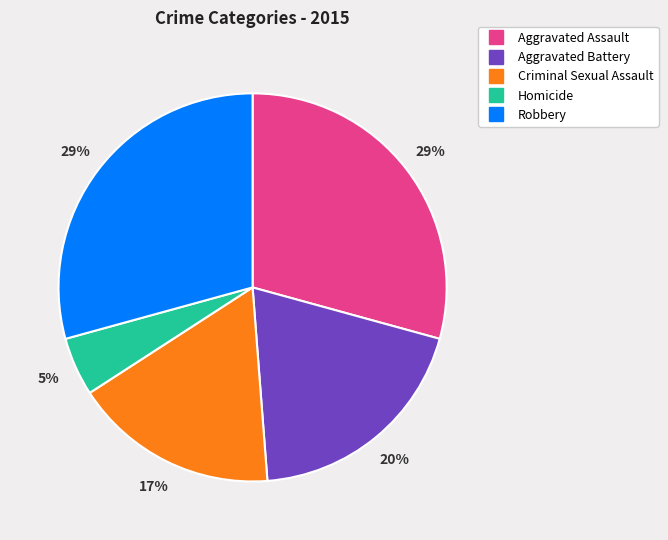

Is it true that Criminal Sexual Assault is 17% of the pie?

True